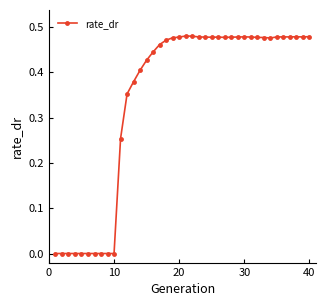

What is the sum of all values?

13.7